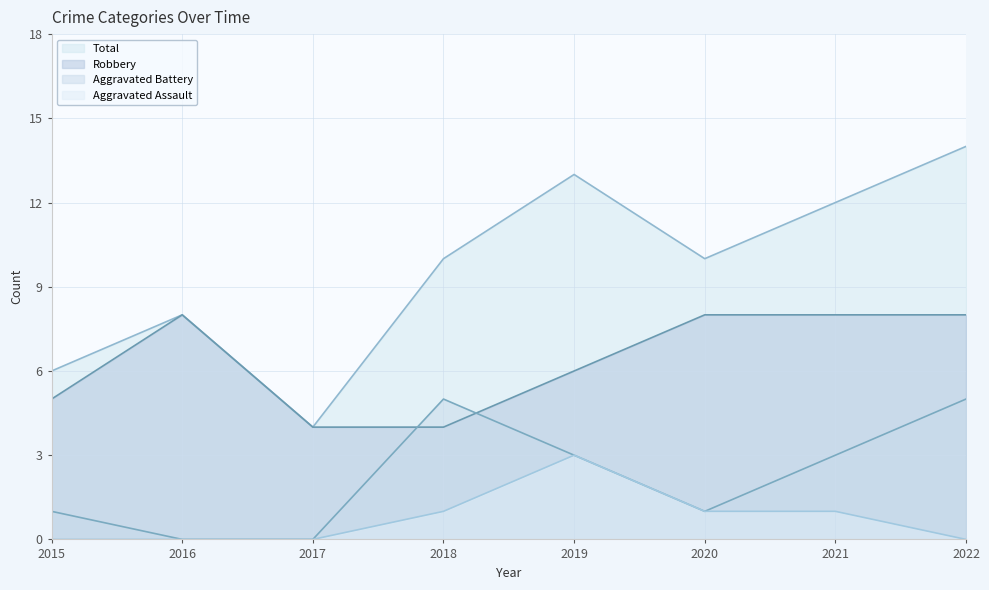

What is the value of the Aggravated Battery point at the 1st from the left?

1